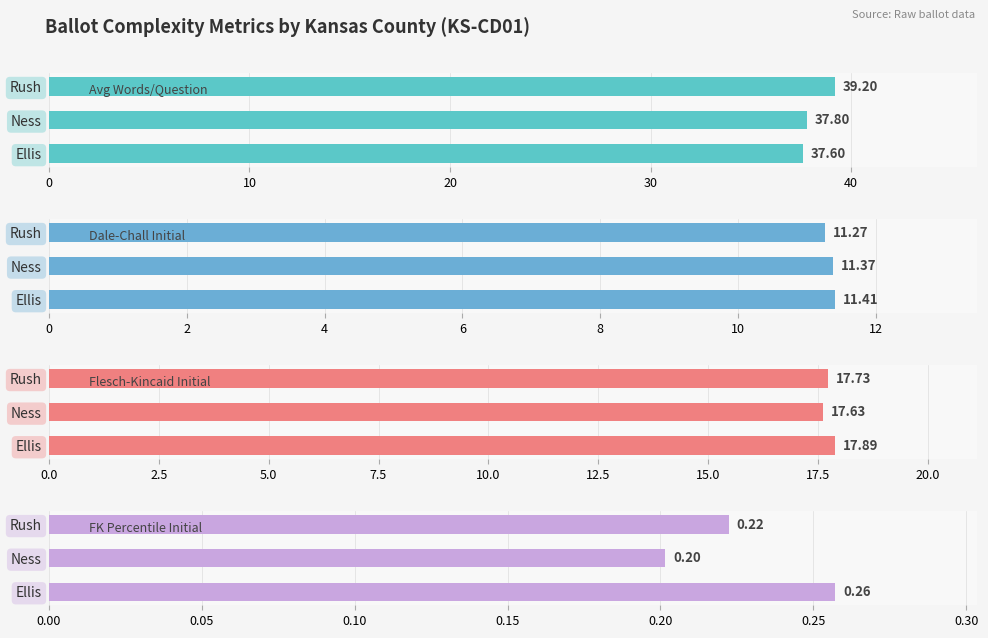

Rank the series by their maximum value, from highest to lowest.

Avg Words/Question, Flesch-Kincaid Initial, Dale-Chall Initial, FK Percentile Initial